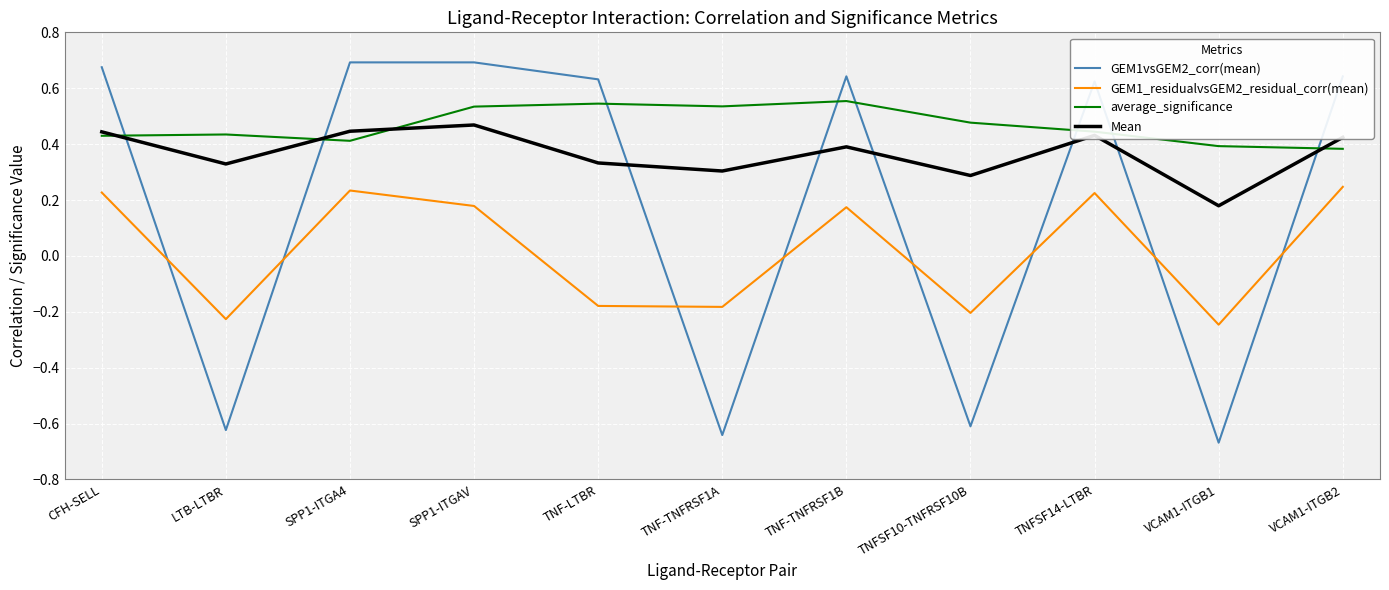

How many categories are shown in the chart?

11